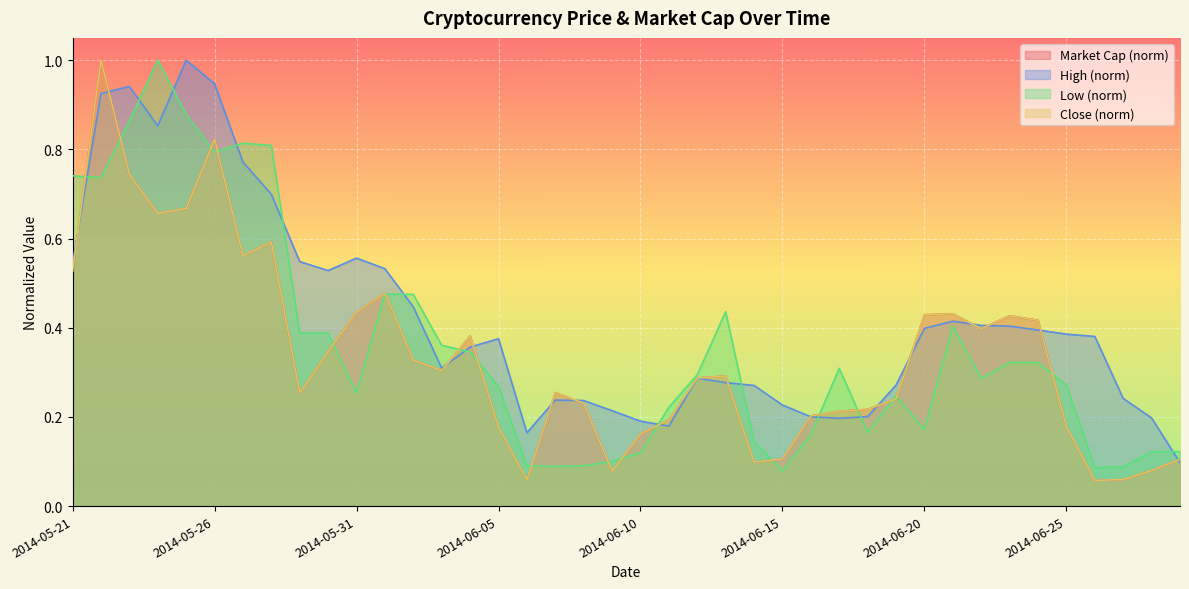

The Close series shows 0.1 at 2014-06-27. True or false?

True